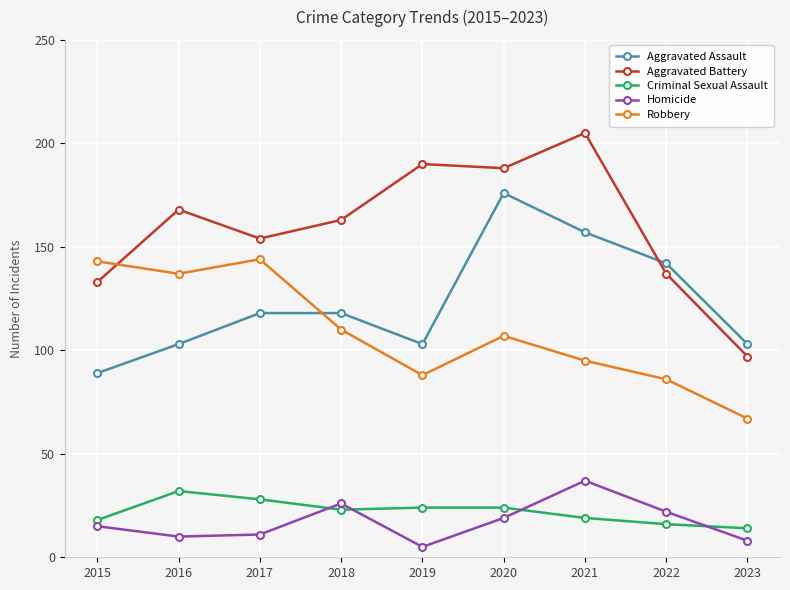

At which label is Robbery closest to 105?

2020